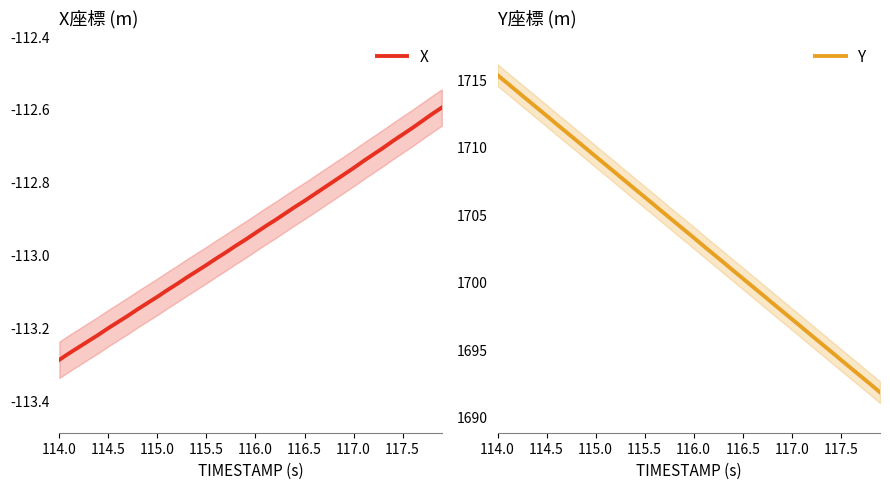

At how many categories does at least one series exceed -92?

40